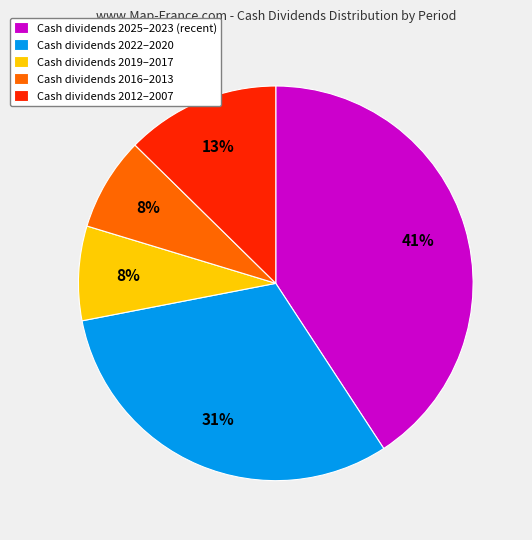

Do Cash dividends 2012–2007 and Cash dividends 2025–2023 (recent) together represent more than half of the pie?

Yes